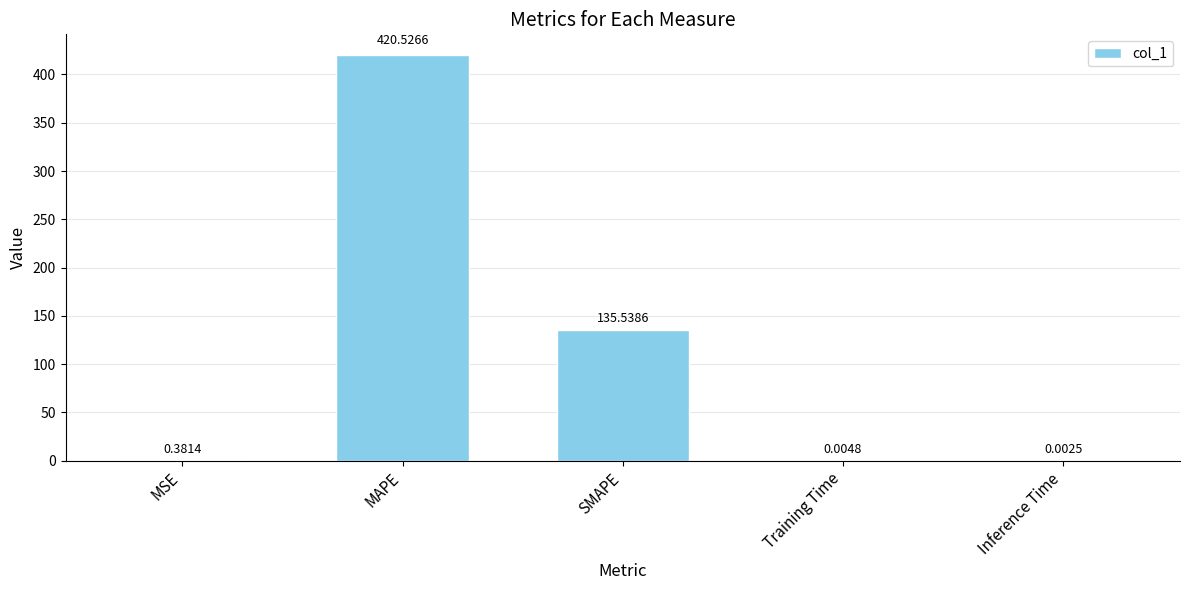

Between Training Time and SMAPE, which is larger?

SMAPE